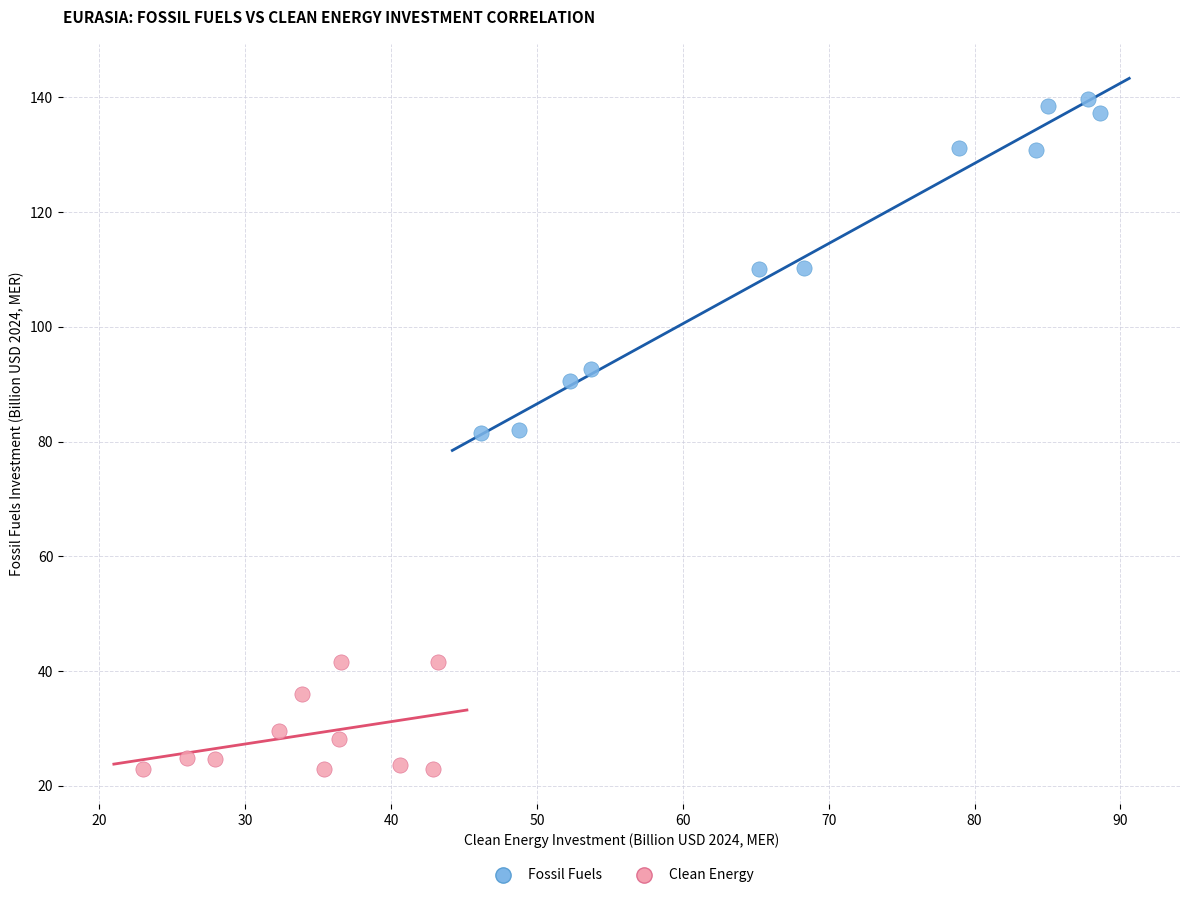

Which series reaches the minimum Y coordinate?

Clean Energy